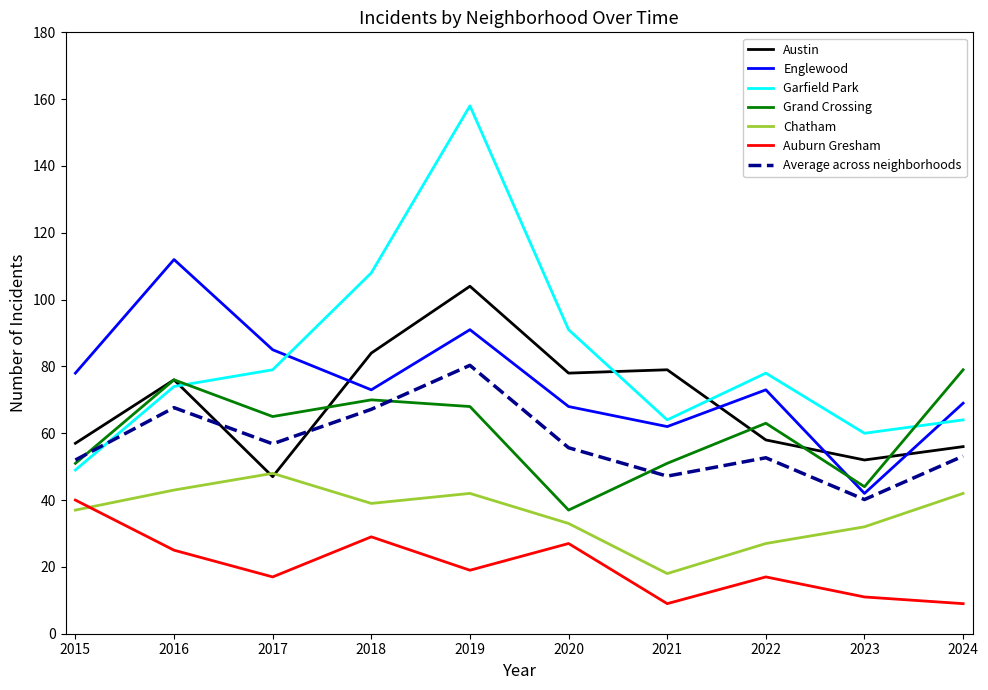

Is this an area chart (filled region under the line)?

No